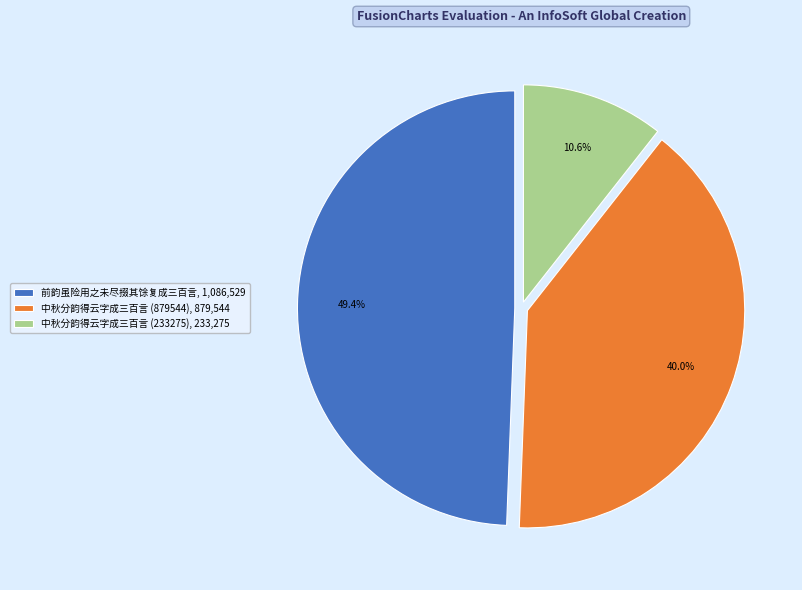

Is there any slice that represents more than half of the pie?

No